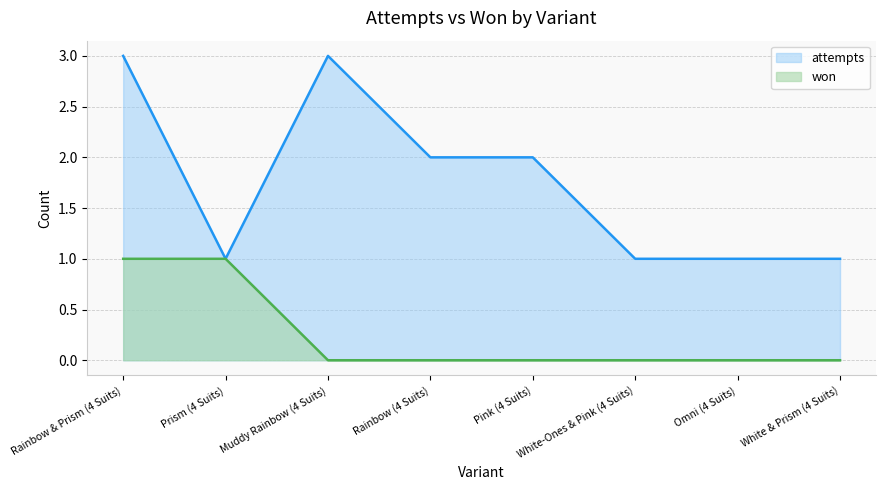

What are all the series names shown in the legend?

attempts, won